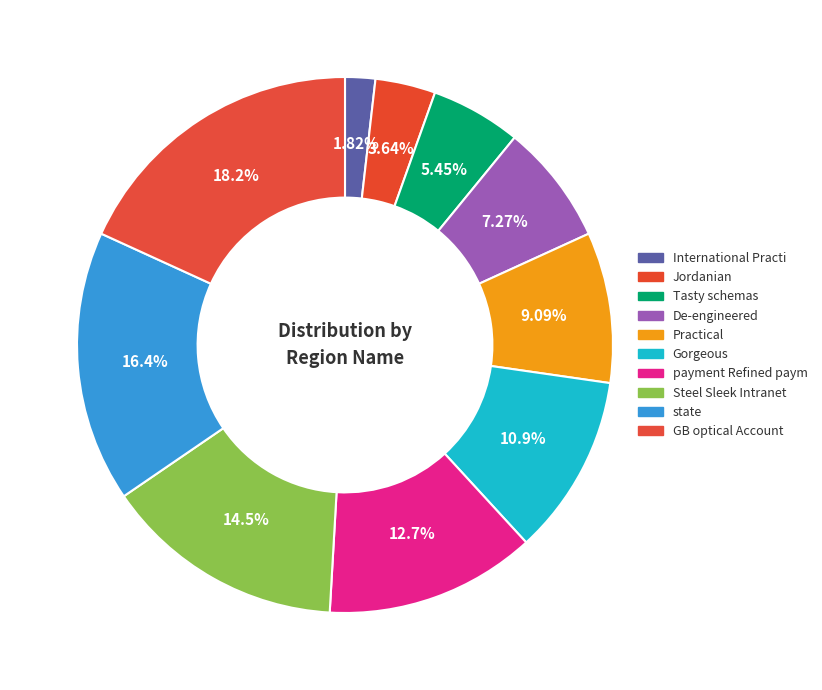

True or false: state accounts for 16% of the total.

True